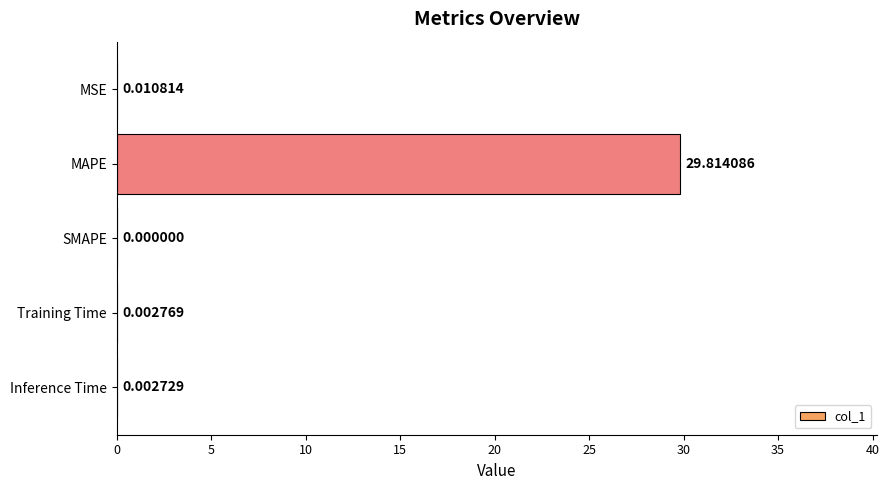

What is the sum of all values?

29.8